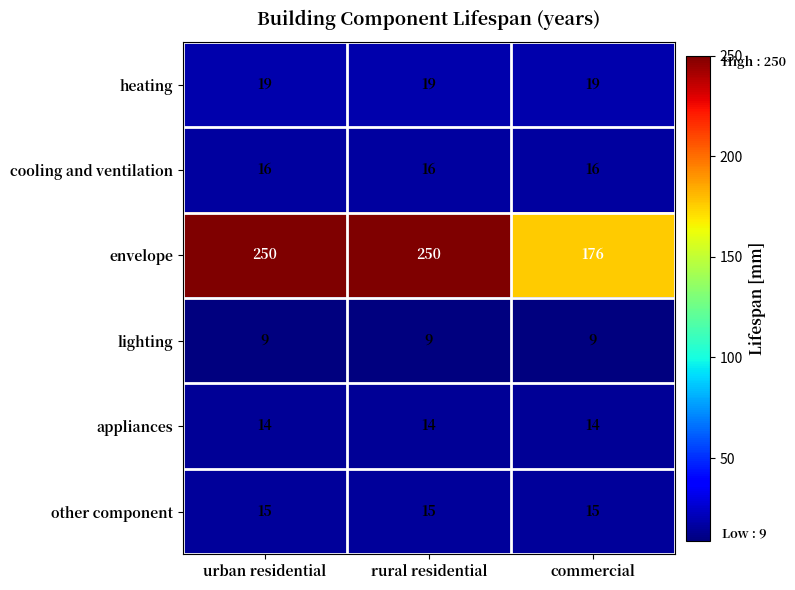

At how many categories does at least one series exceed 31?

3